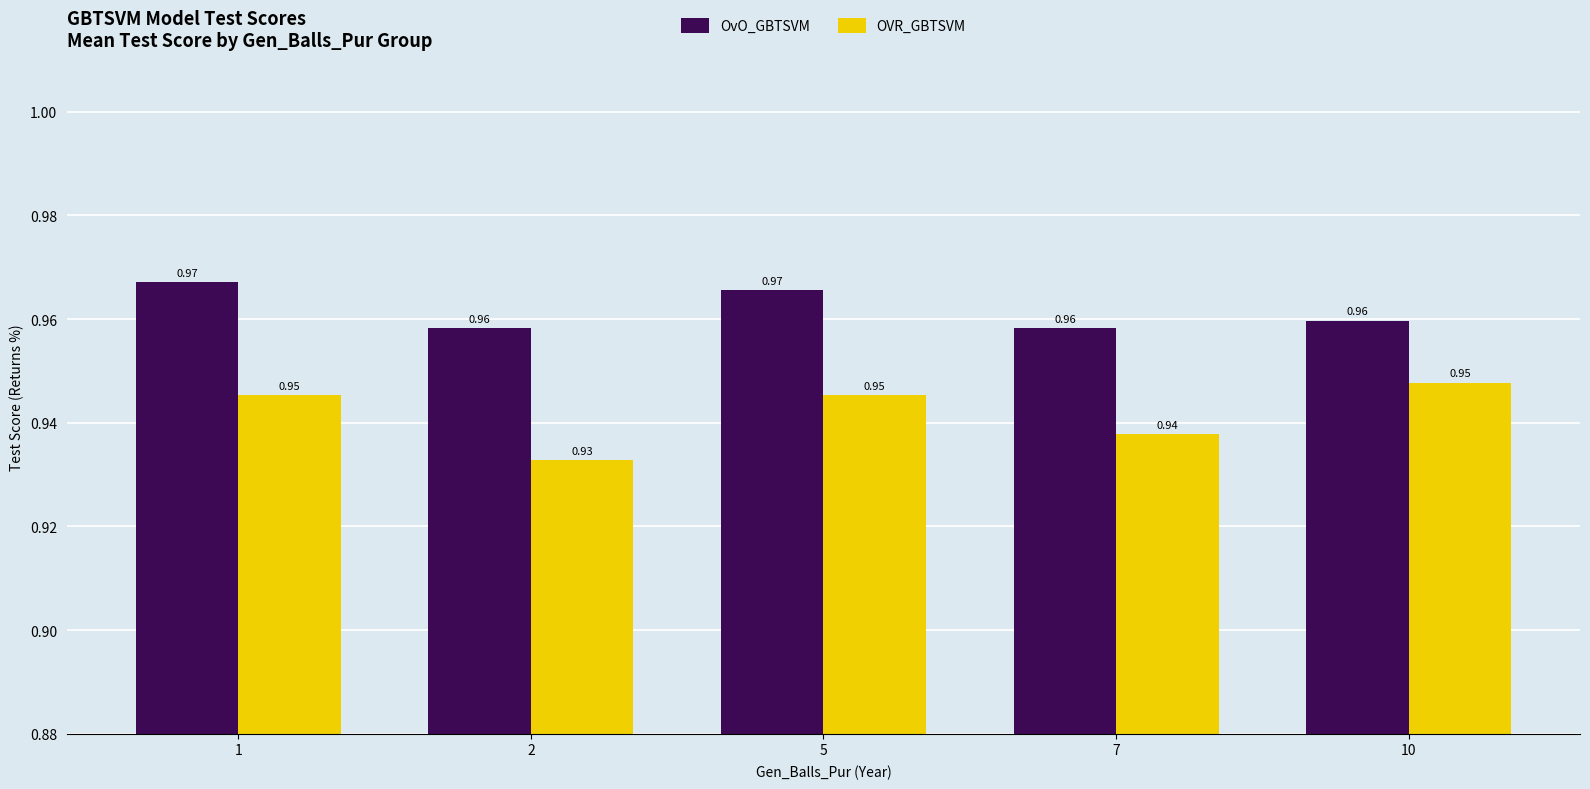

Rank the series by their maximum value, from highest to lowest.

OvO_GBTSVM, OVR_GBTSVM